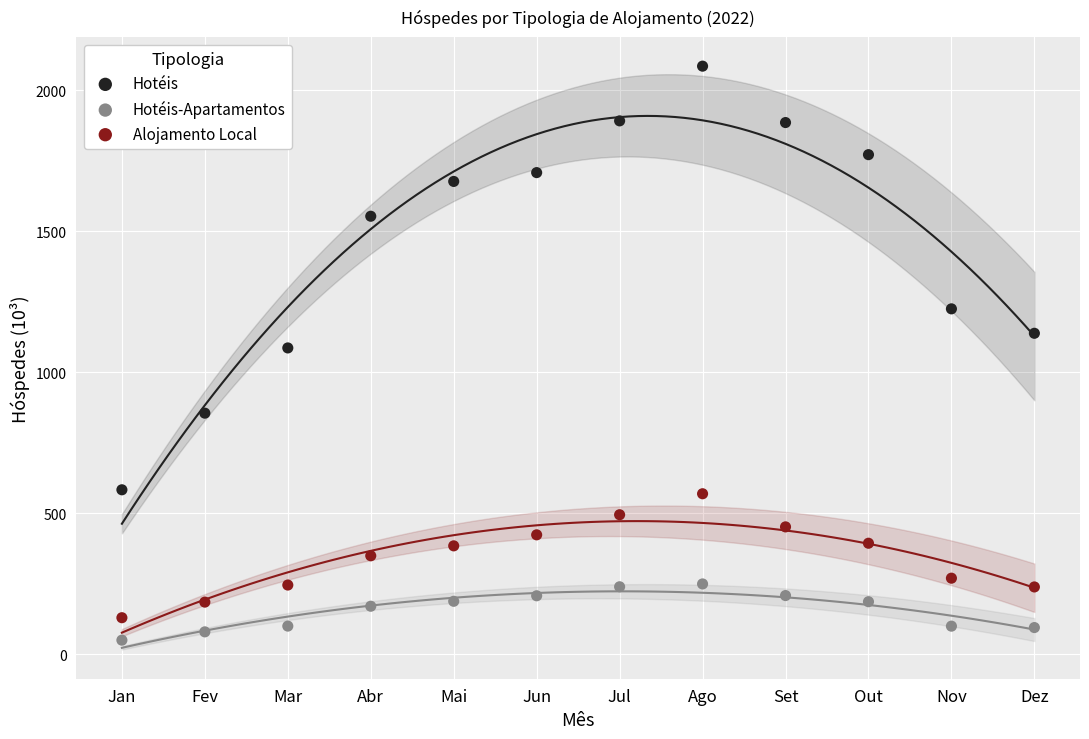

What are all the series names shown in the legend?

Hotéis, Hotéis-Apartamentos, Alojamento Local